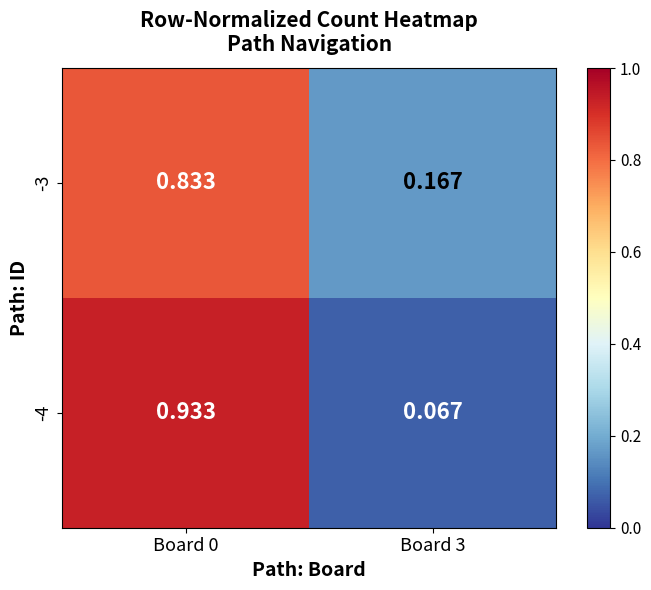

Is the value of -3 at Board 0 greater than the value of -4 at Board 0?

No